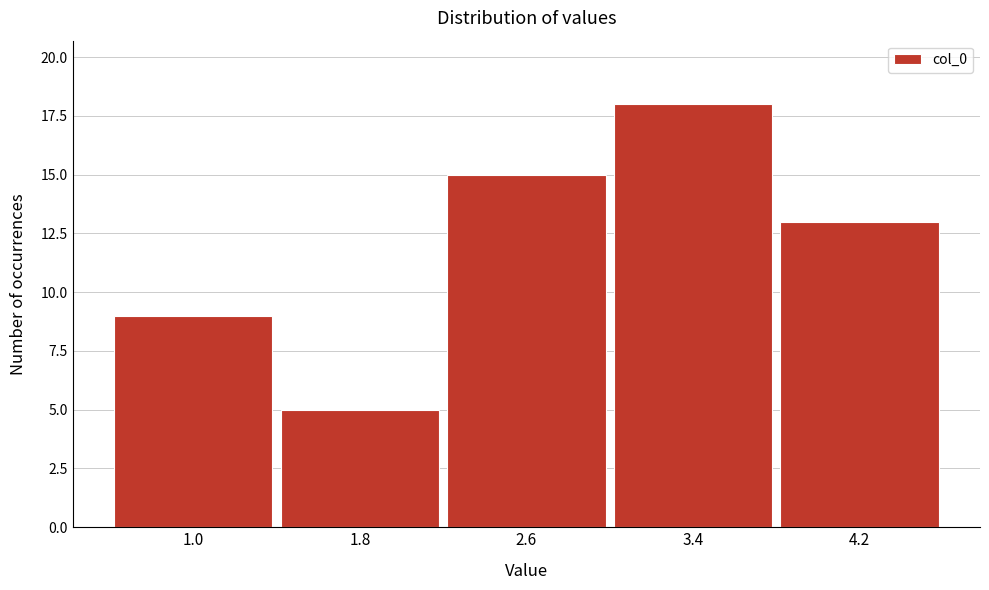

Reading left to right, transcribe all the data shown in this chart.

9	5	15	18	13